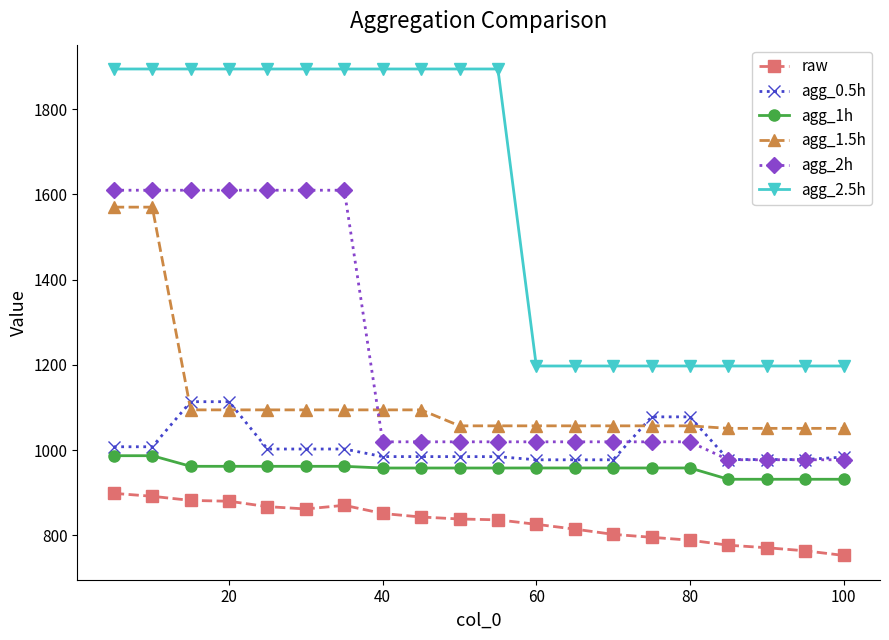

True or false: agg_1.5h and agg_2h cross at least once.

True